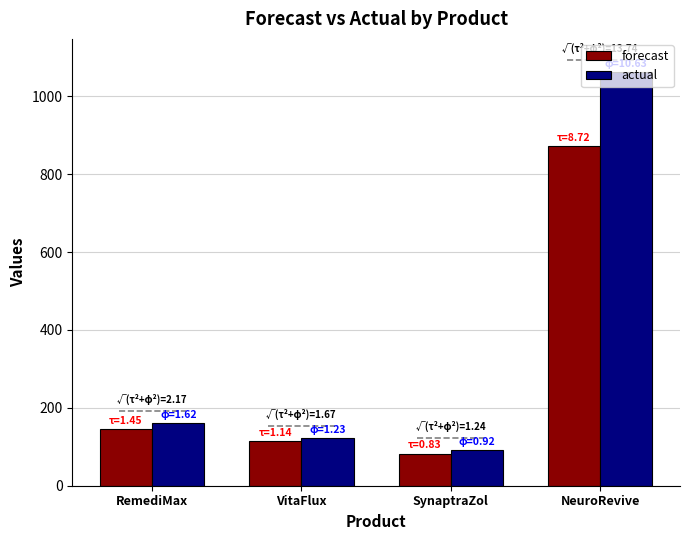

What is the value of the forecast bar at the 2nd from the left?

113.8